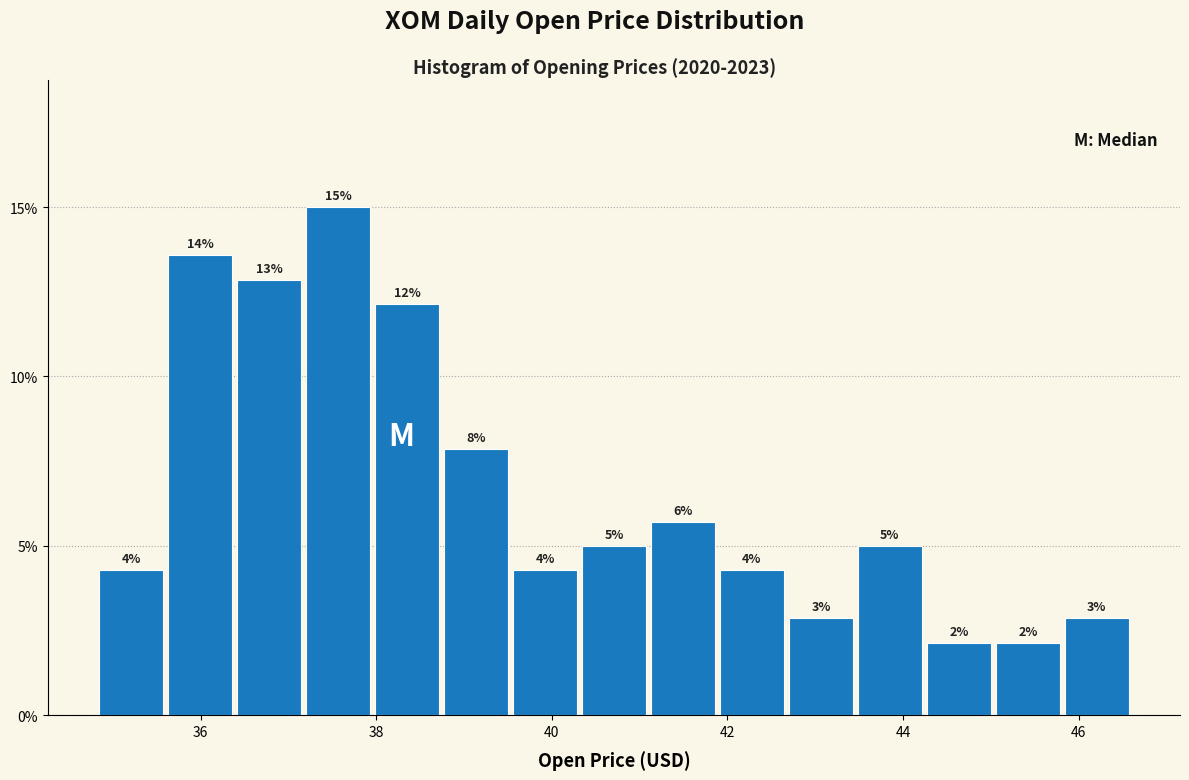

Around what value on the x-axis is the tallest bar? Give the approximate position of its centre, as read against the axis.

37.6